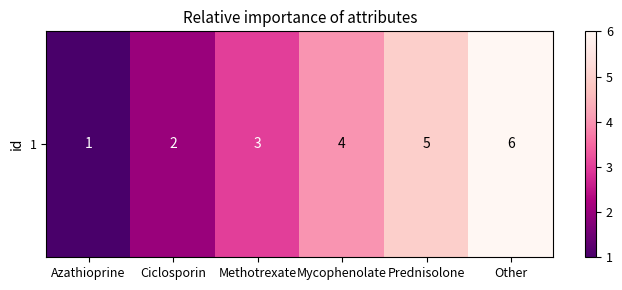

What is the ratio of the value at Mycophenolate to the value at Other?

0.7